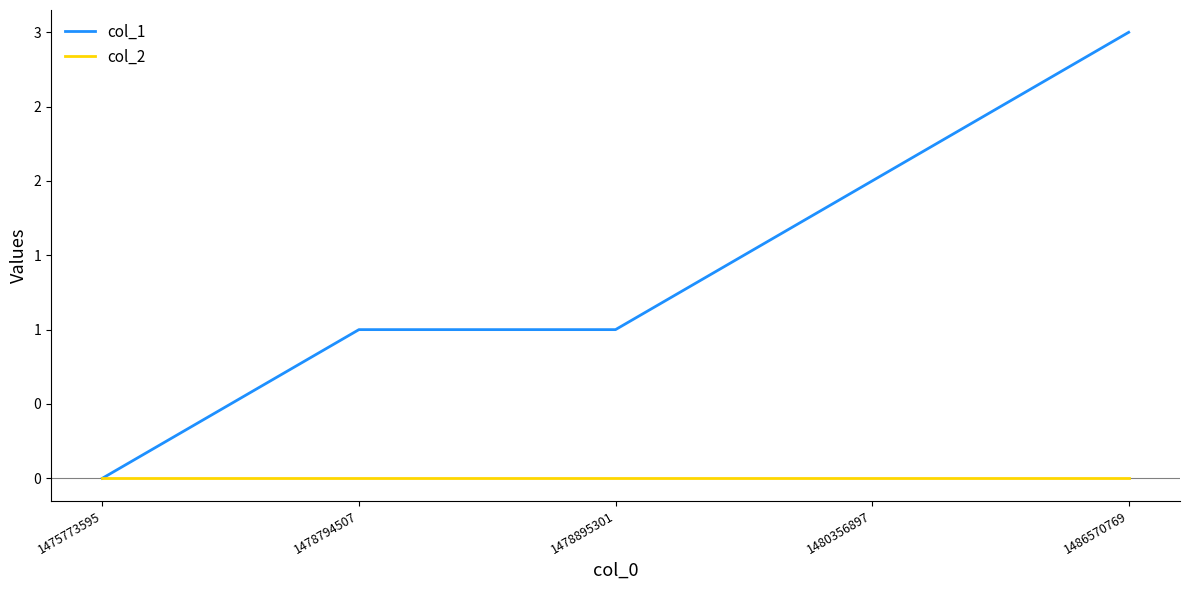

Is this an area chart (filled region under the line)?

No